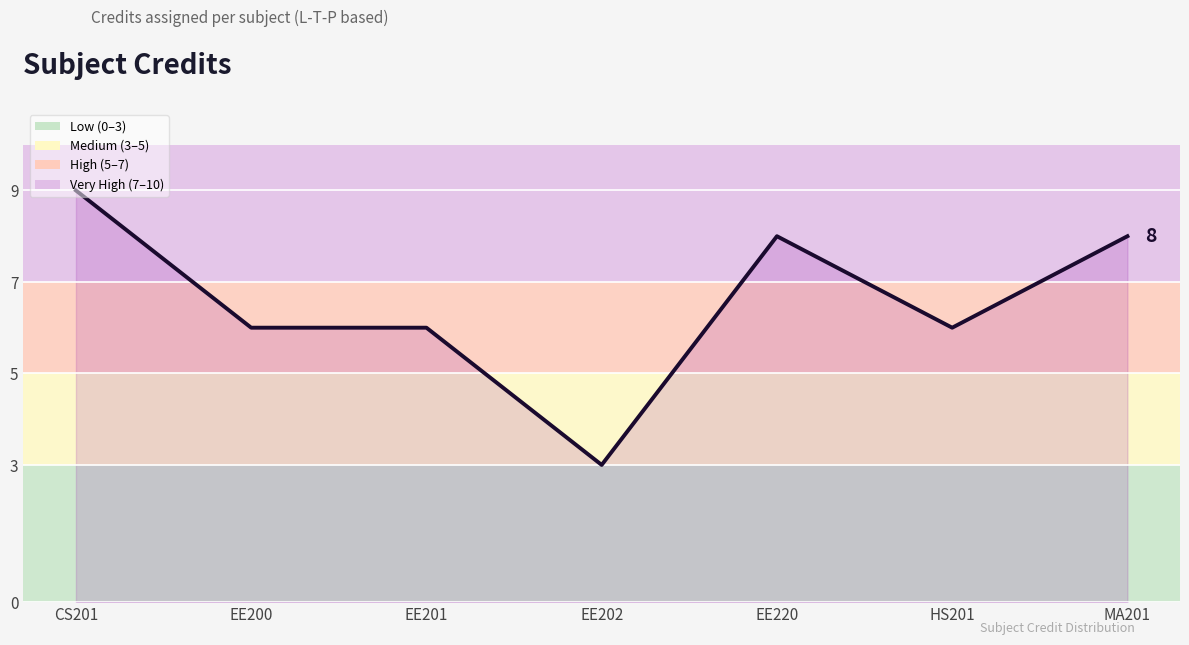

What is the sum of the values at EE200 and MA201?

14